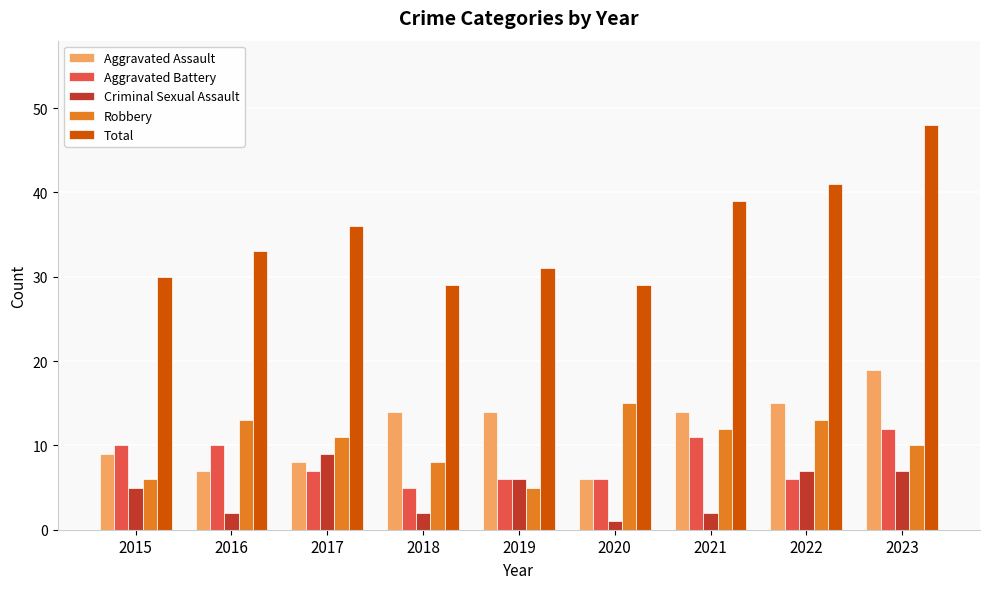

Reading left to right, what are all the values shown in this chart?

Aggravated Assault: 2015=9	2016=7	2017=8	2018=14	2019=14	2020=6	2021=14	2022=15	2023=19
Aggravated Battery: 2015=10	2016=10	2017=7	2018=5	2019=6	2020=6	2021=11	2022=6	2023=12
Criminal Sexual Assault: 2015=5	2016=2	2017=9	2018=2	2019=6	2020=1	2021=2	2022=7	2023=7
Robbery: 2015=6	2016=13	2017=11	2018=8	2019=5	2020=15	2021=12	2022=13	2023=10
Total: 2015=30	2016=33	2017=36	2018=29	2019=31	2020=29	2021=39	2022=41	2023=48